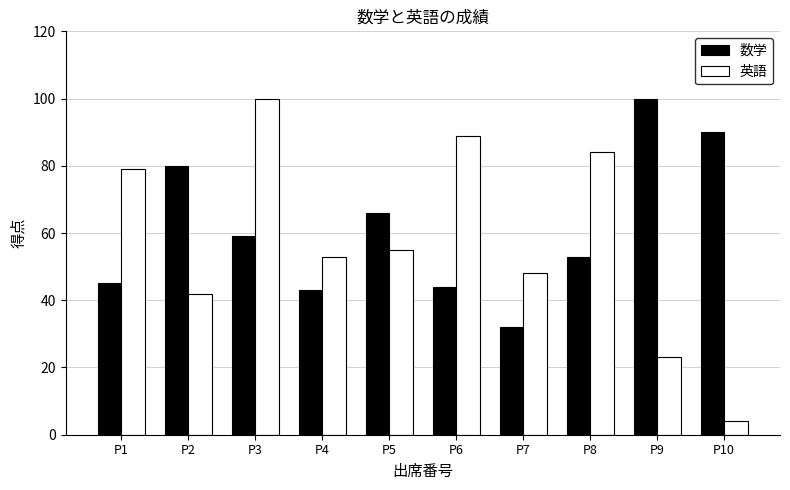

Is the value of 英語 at P8 greater than the value of 数学 at P7?

Yes